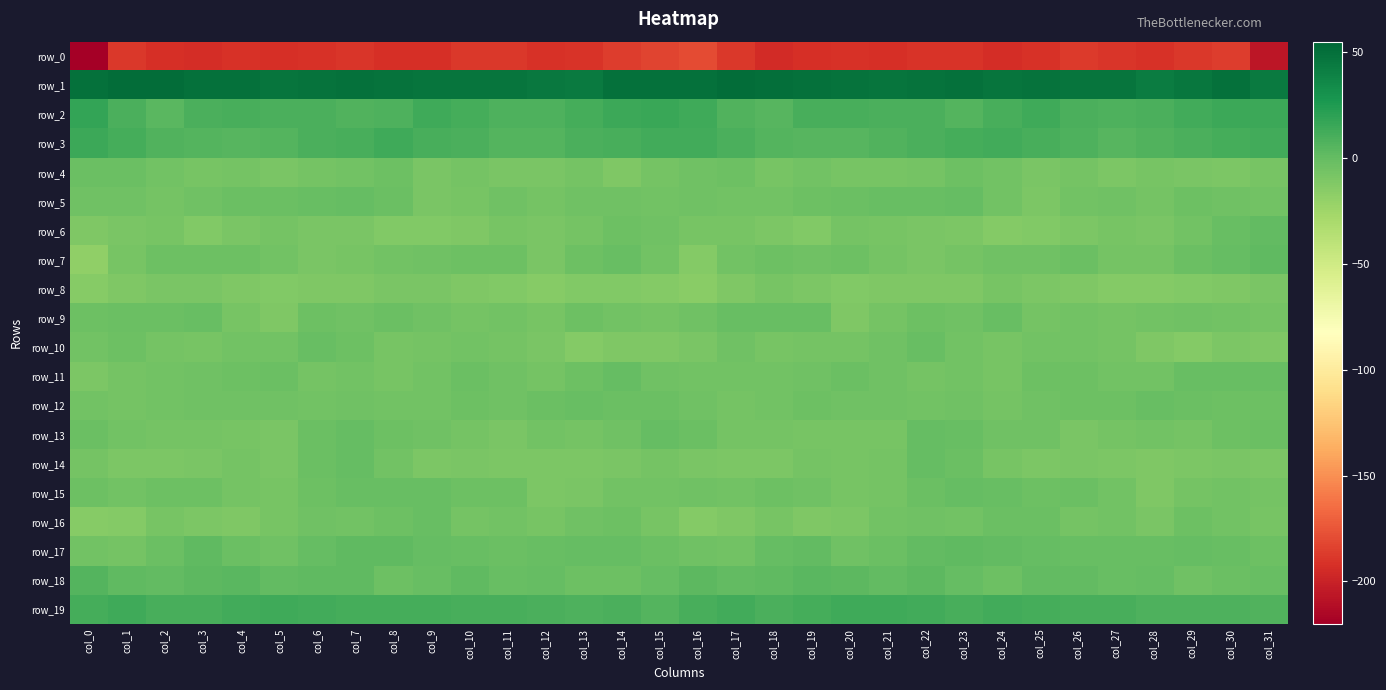

What is the total value across all series at col_20?

-206.6